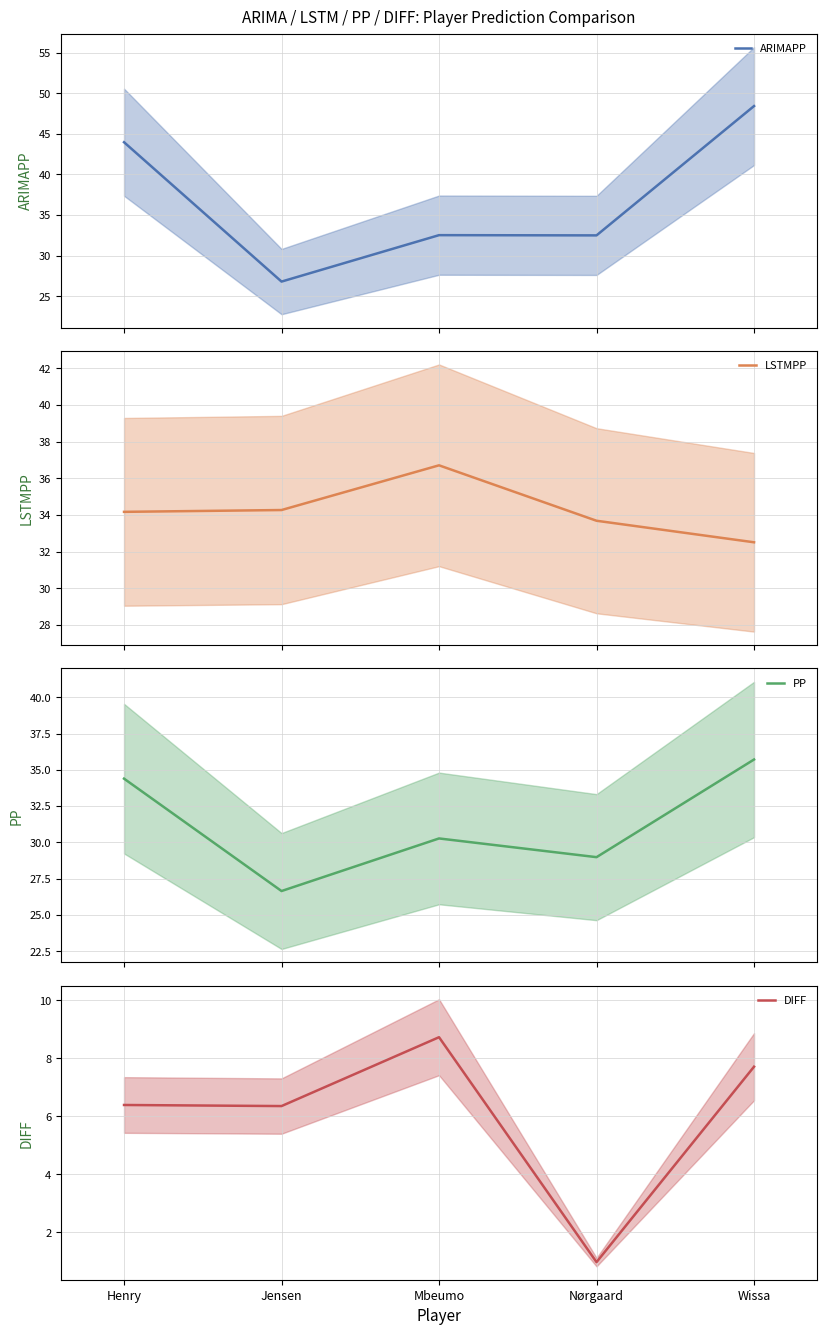

What are all the series names shown in the legend?

ARIMAPP, LSTMPP, PP, DIFF